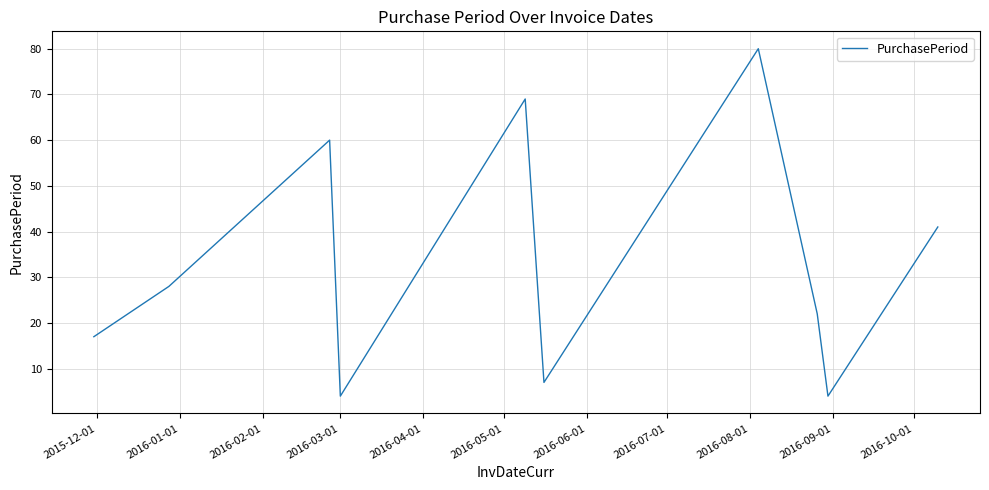

Count the number of categories in the chart.

10